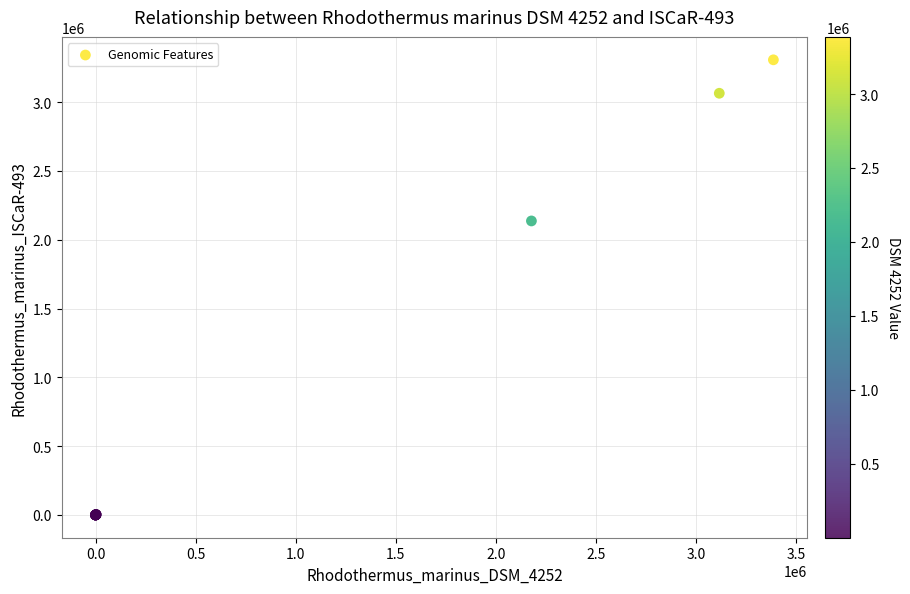

What Y value in the scatter plot is closest to 1654513?

2137576